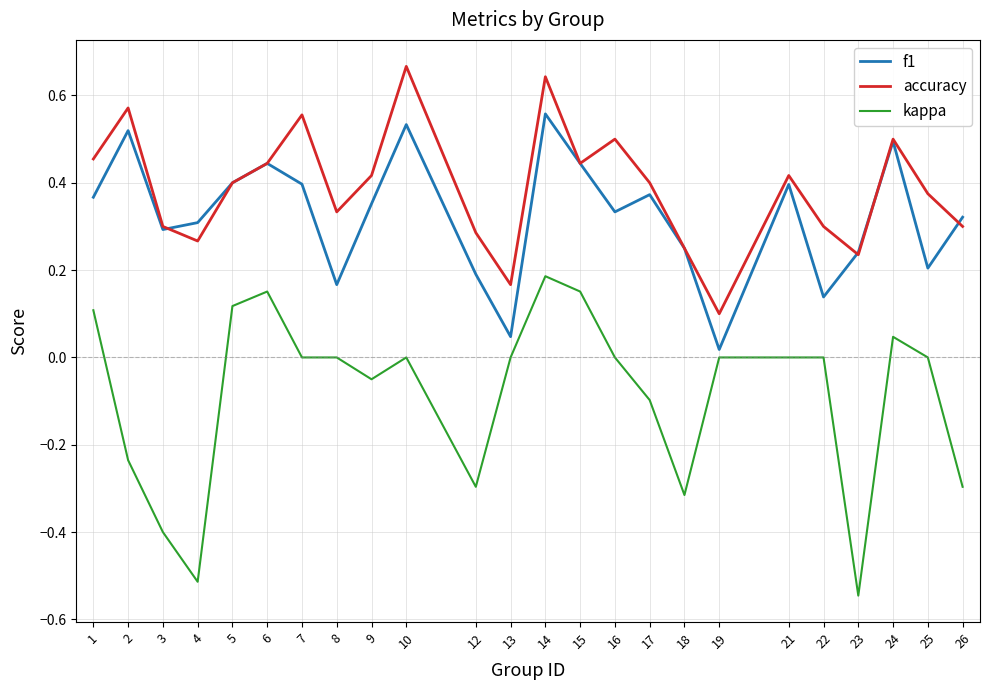

Which category has the lowest value across all series?

23